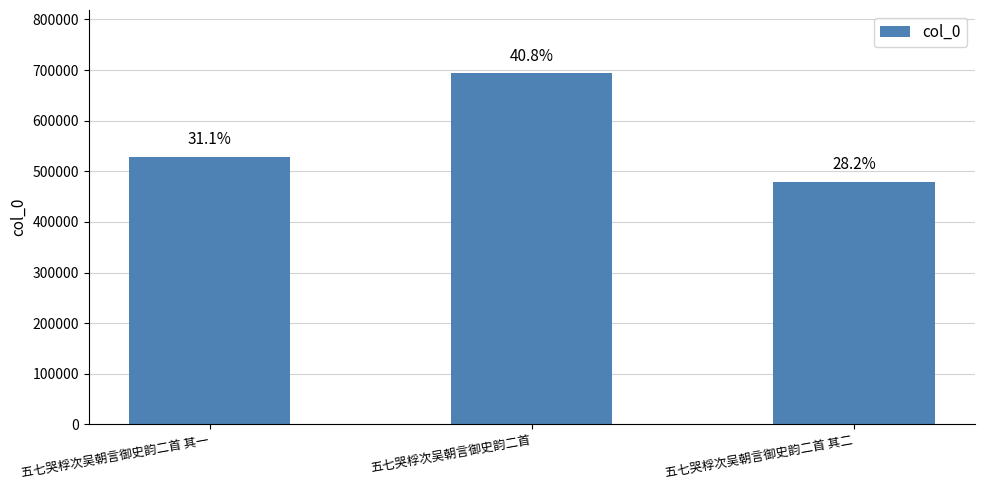

Are the bars grouped side by side (vs. stacked)?

No